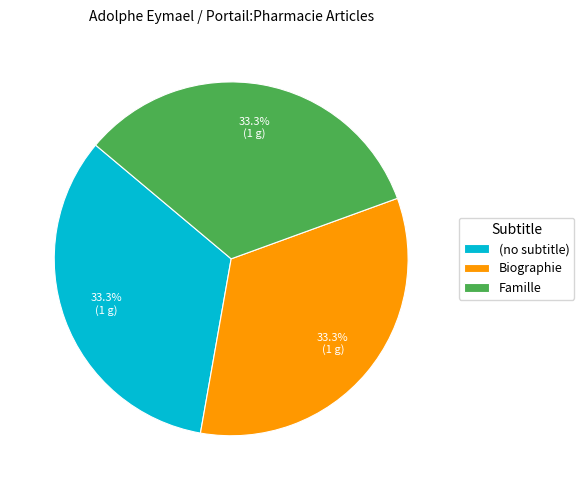

Approximately how many times larger is the value at Famille compared to (no subtitle)?

1.0